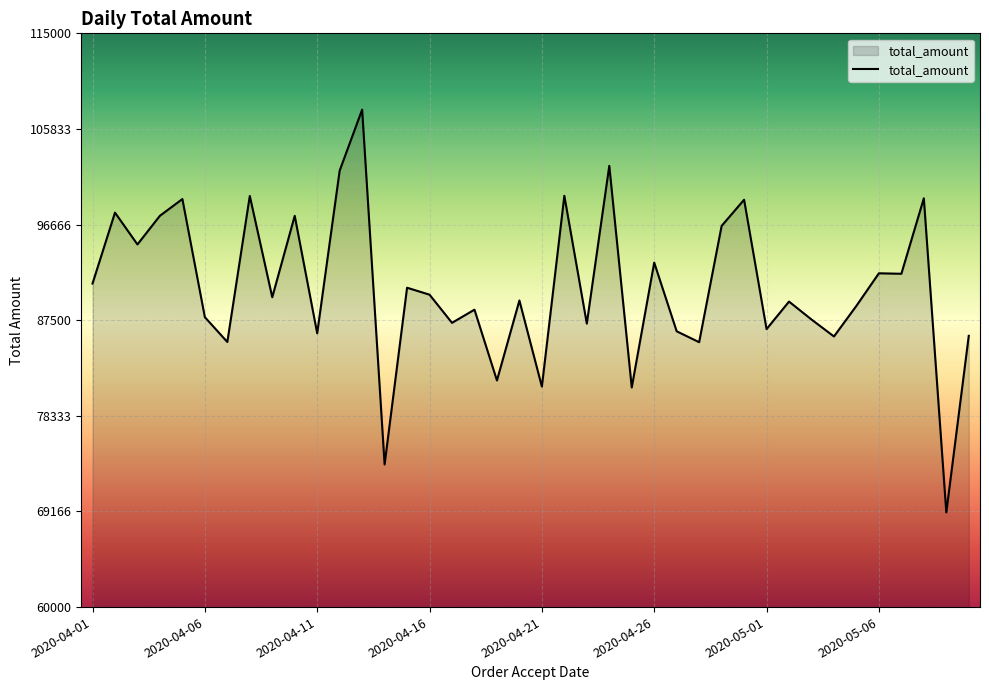

What is the smallest value displayed?

69078